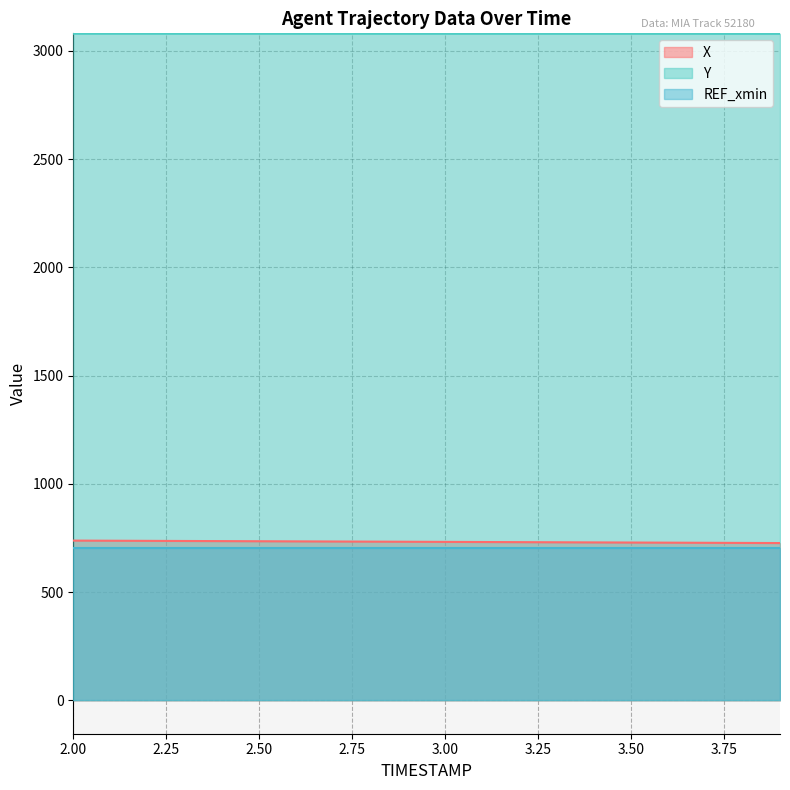

True or false: Y and X intersect in this chart.

False